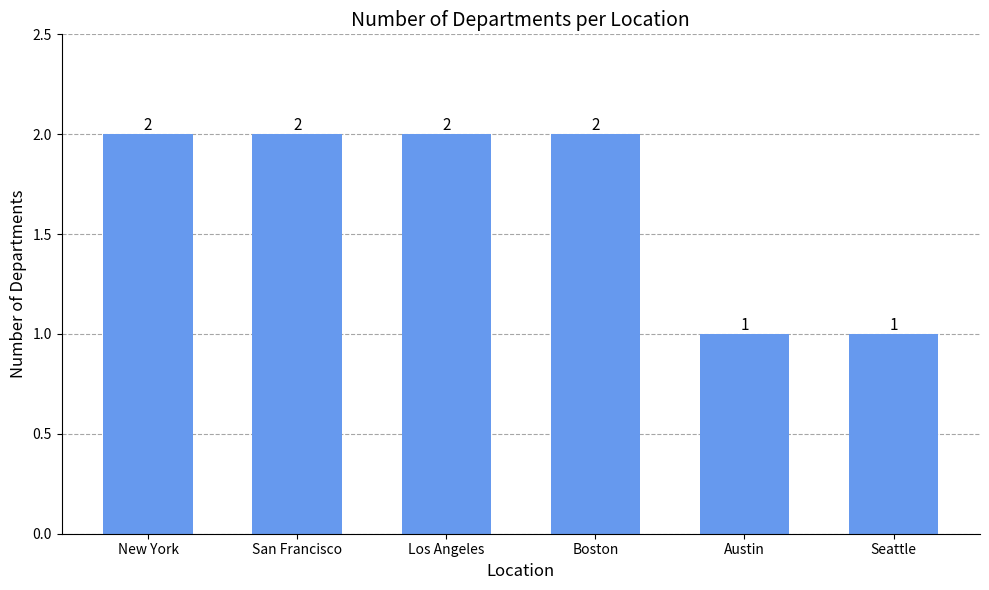

The chart shows a value of 1 at Seattle. True or false?

True